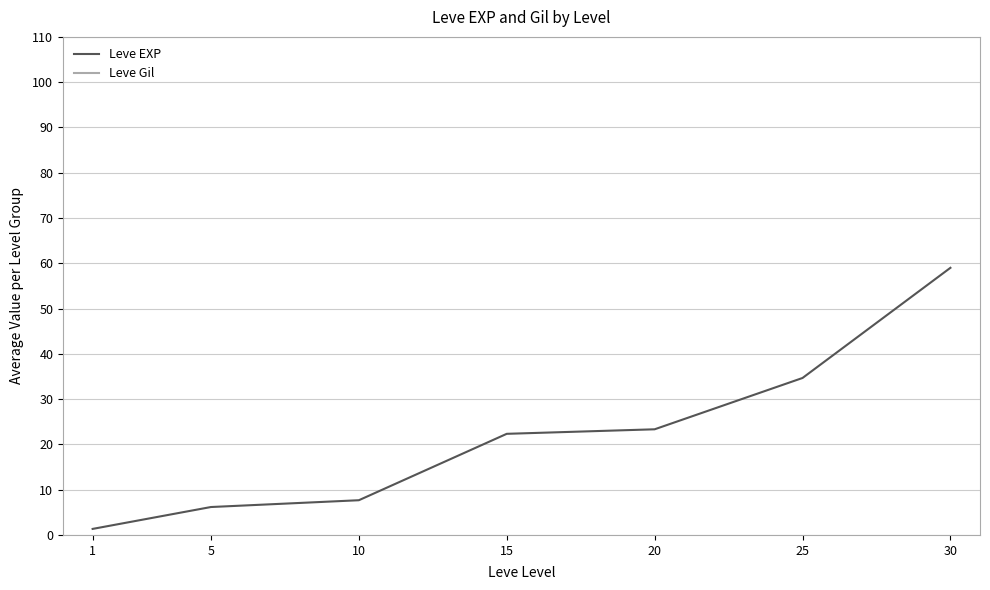

True or false: Leve Gil and Leve EXP cross at least once.

False